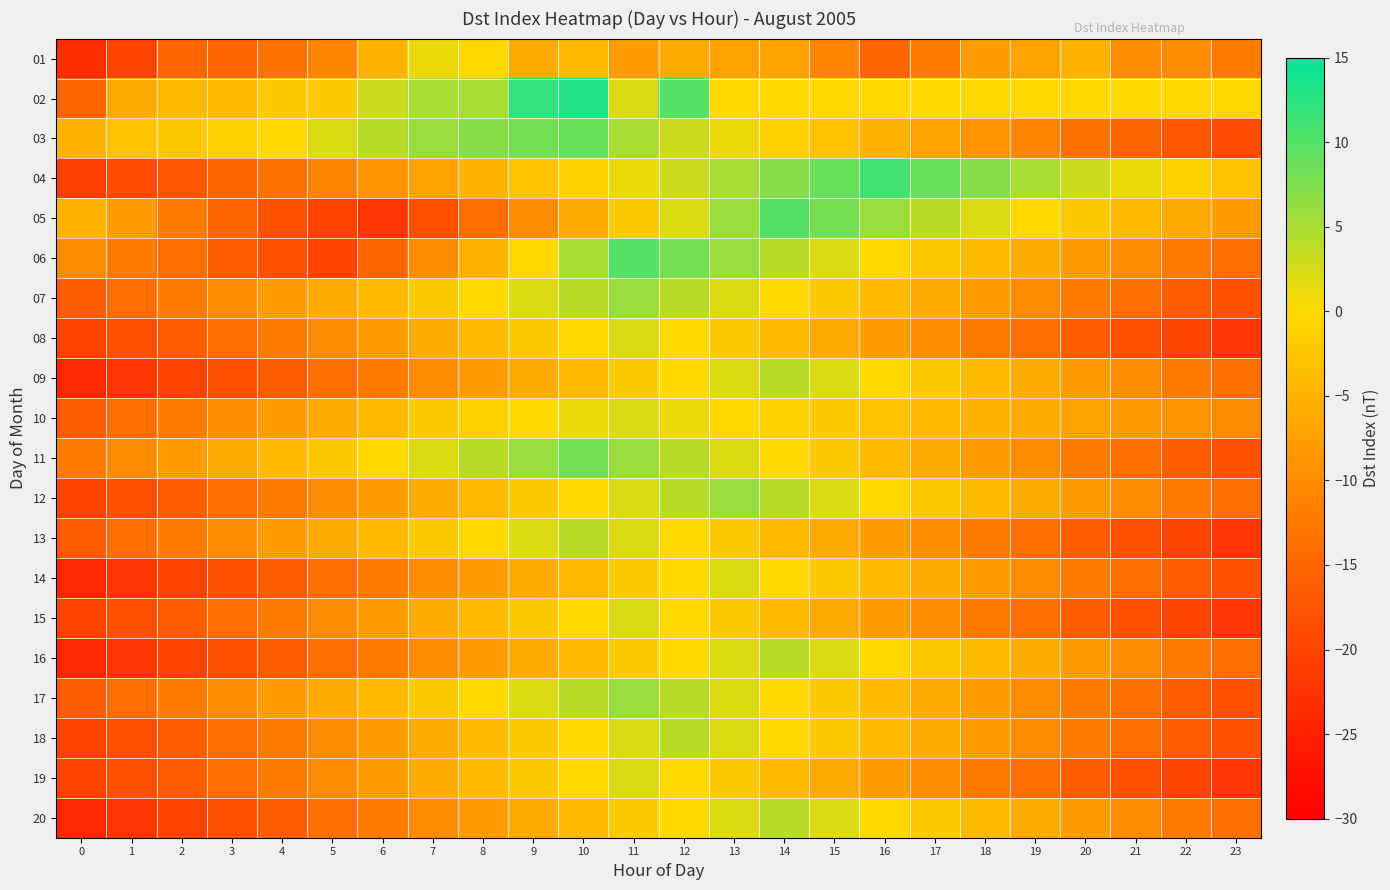

Reading left to right, list all the values displayed in this chart.

01: 0=-23	1=-20	2=-15	3=-15	4=-13	5=-11	6=-5	7=1	8=0	9=-6	10=-4	11=-8	12=-6	13=-7	14=-7	15=-11	16=-15	17=-12	18=-8	19=-7	20=-5	21=-10	22=-10	23=-12
02: 0=-15	1=-6	2=-4	3=-4	4=-2	5=-2	6=3	7=5	8=5	9=12	10=13	11=2	12=10	13=0	14=0	15=0	16=0	17=0	18=0	19=0	20=0	21=0	22=0	23=0
03: 0=-5	1=-3	2=-2	3=-1	4=0	5=2	6=4	7=6	8=7	9=8	10=9	11=5	12=3	13=1	14=-1	15=-3	16=-5	17=-7	18=-9	19=-11	20=-13	21=-15	22=-17	23=-19
04: 0=-21	1=-19	2=-17	3=-15	4=-13	5=-11	6=-9	7=-7	8=-5	9=-3	10=-1	11=1	12=3	13=5	14=7	15=9	16=11	17=9	18=7	19=5	20=3	21=1	22=-1	23=-3
05: 0=-5	1=-8	2=-12	3=-15	4=-18	5=-20	6=-22	7=-18	8=-14	9=-10	10=-6	11=-2	12=2	13=6	14=10	15=8	16=6	17=4	18=2	19=0	20=-2	21=-4	22=-6	23=-8
06: 0=-10	1=-12	2=-14	3=-16	4=-18	5=-20	6=-15	7=-10	8=-5	9=0	10=5	11=10	12=8	13=6	14=4	15=2	16=0	17=-2	18=-4	19=-6	20=-8	21=-10	22=-12	23=-14
07: 0=-16	1=-14	2=-12	3=-10	4=-8	5=-6	6=-4	7=-2	8=0	9=2	10=4	11=6	12=4	13=2	14=0	15=-2	16=-4	17=-6	18=-8	19=-10	20=-12	21=-14	22=-16	23=-18
08: 0=-20	1=-18	2=-16	3=-14	4=-12	5=-10	6=-8	7=-6	8=-4	9=-2	10=0	11=2	12=0	13=-2	14=-4	15=-6	16=-8	17=-10	18=-12	19=-14	20=-16	21=-18	22=-20	23=-22
09: 0=-24	1=-22	2=-20	3=-18	4=-16	5=-14	6=-12	7=-10	8=-8	9=-6	10=-4	11=-2	12=0	13=2	14=4	15=2	16=0	17=-2	18=-4	19=-6	20=-8	21=-10	22=-12	23=-14
10: 0=-16	1=-14	2=-12	3=-10	4=-8	5=-6	6=-4	7=-2	8=-1	9=0	10=1	11=2	12=1	13=0	14=-1	15=-2	16=-3	17=-4	18=-5	19=-6	20=-7	21=-8	22=-9	23=-10
11: 0=-12	1=-10	2=-8	3=-6	4=-4	5=-2	6=0	7=2	8=4	9=6	10=8	11=6	12=4	13=2	14=0	15=-2	16=-4	17=-6	18=-8	19=-10	20=-12	21=-14	22=-16	23=-18
12: 0=-20	1=-18	2=-16	3=-14	4=-12	5=-10	6=-8	7=-6	8=-4	9=-2	10=0	11=2	12=4	13=6	14=4	15=2	16=0	17=-2	18=-4	19=-6	20=-8	21=-10	22=-12	23=-14
13: 0=-16	1=-14	2=-12	3=-10	4=-8	5=-6	6=-4	7=-2	8=0	9=2	10=4	11=2	12=0	13=-2	14=-4	15=-6	16=-8	17=-10	18=-12	19=-14	20=-16	21=-18	22=-20	23=-22
14: 0=-24	1=-22	2=-20	3=-18	4=-16	5=-14	6=-12	7=-10	8=-8	9=-6	10=-4	11=-2	12=0	13=2	14=0	15=-2	16=-4	17=-6	18=-8	19=-10	20=-12	21=-14	22=-16	23=-18
15: 0=-20	1=-18	2=-16	3=-14	4=-12	5=-10	6=-8	7=-6	8=-4	9=-2	10=0	11=2	12=0	13=-2	14=-4	15=-6	16=-8	17=-10	18=-12	19=-14	20=-16	21=-18	22=-20	23=-22
16: 0=-24	1=-22	2=-20	3=-18	4=-16	5=-14	6=-12	7=-10	8=-8	9=-6	10=-4	11=-2	12=0	13=2	14=4	15=2	16=0	17=-2	18=-4	19=-6	20=-8	21=-10	22=-12	23=-14
17: 0=-16	1=-14	2=-12	3=-10	4=-8	5=-6	6=-4	7=-2	8=0	9=2	10=4	11=6	12=4	13=2	14=0	15=-2	16=-4	17=-6	18=-8	19=-10	20=-12	21=-14	22=-16	23=-18
18: 0=-20	1=-18	2=-16	3=-14	4=-12	5=-10	6=-8	7=-6	8=-4	9=-2	10=0	11=2	12=4	13=2	14=0	15=-2	16=-4	17=-6	18=-8	19=-10	20=-12	21=-14	22=-16	23=-18
19: 0=-20	1=-18	2=-16	3=-14	4=-12	5=-10	6=-8	7=-6	8=-4	9=-2	10=0	11=2	12=0	13=-2	14=-4	15=-6	16=-8	17=-10	18=-12	19=-14	20=-16	21=-18	22=-20	23=-22
20: 0=-24	1=-22	2=-20	3=-18	4=-16	5=-14	6=-12	7=-10	8=-8	9=-6	10=-4	11=-2	12=0	13=2	14=4	15=2	16=0	17=-2	18=-4	19=-6	20=-8	21=-10	22=-12	23=-14